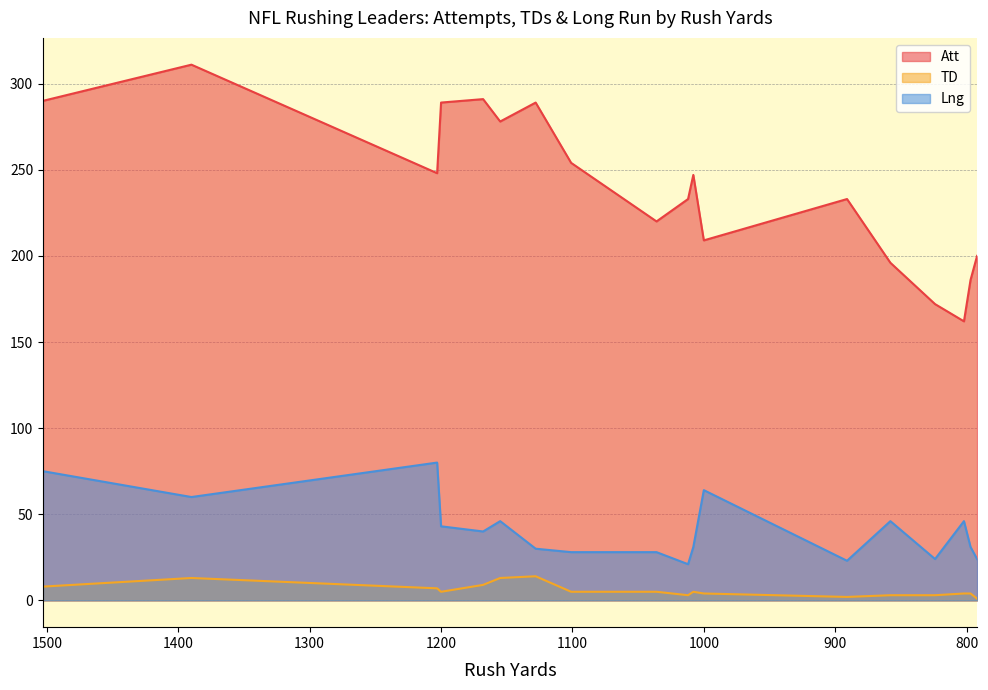

What are all the series names shown in the legend?

Att, TD, Lng